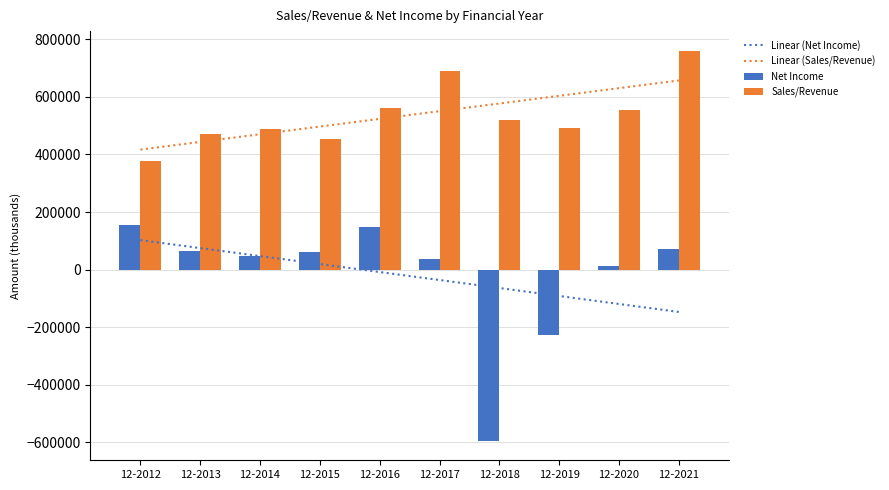

Rank the categories by Linear (Net Income) value from lowest to highest.

12-2021, 12-2020, 12-2019, 12-2018, 12-2017, 12-2016, 12-2015, 12-2014, 12-2013, 12-2012